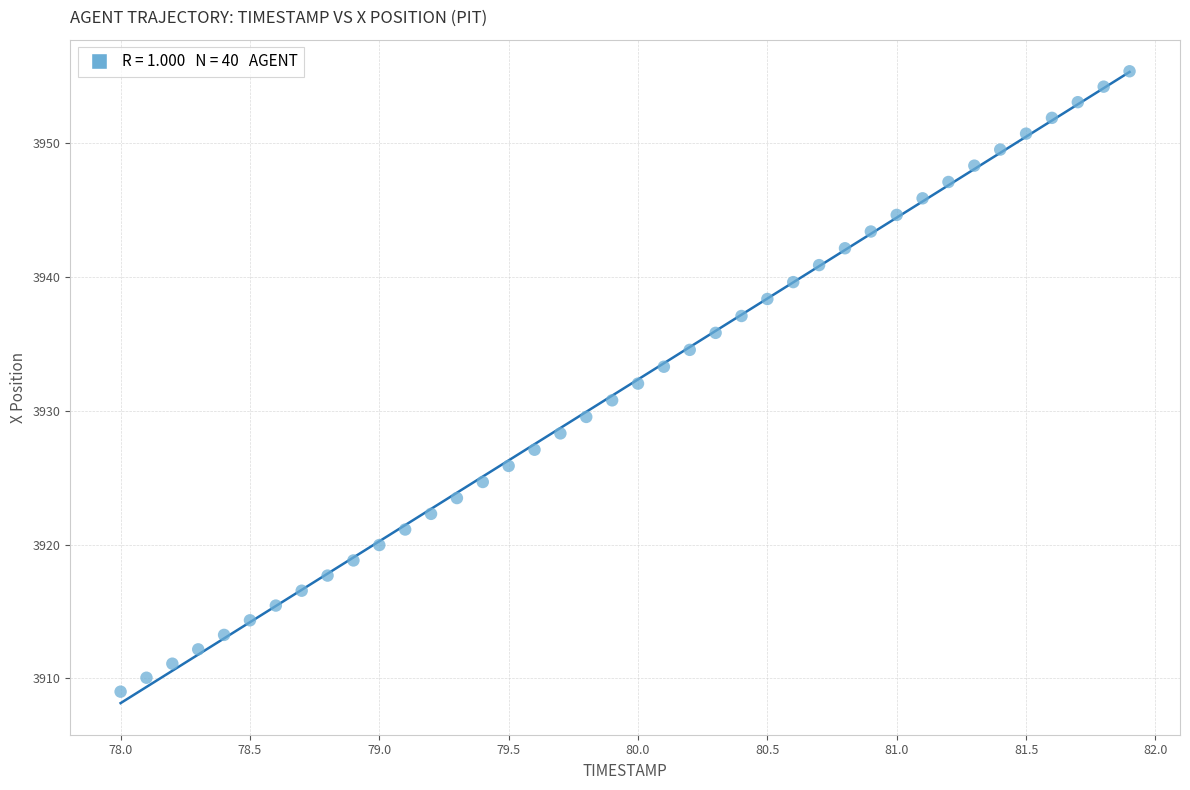

What is the range of X values (max minus min)?

3.9